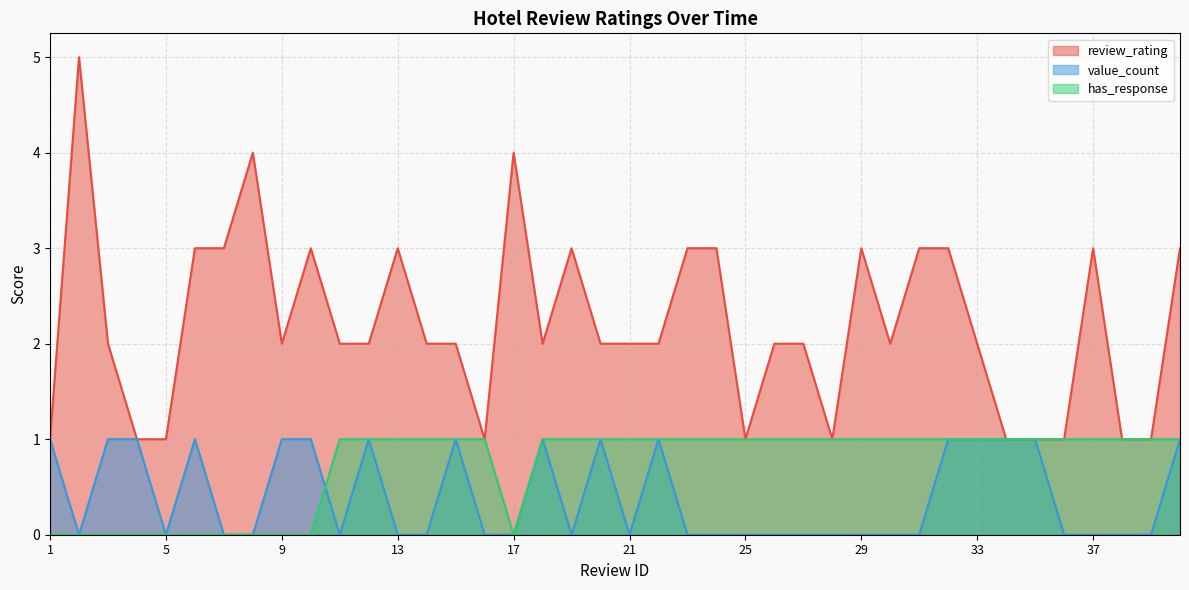

Reading left to right, transcribe all the data shown in this chart.

review_rating: 1	5	2	1	1	3	3	4	2	3	2	2	3	2	2	1	4	2	3	2	2	2	3	3	1	2	2	1	3	2	3	3	2	1	1	1	3	1	1	3
value_count: 1	0	1	1	0	1	0	0	1	1	0	1	0	0	1	0	0	1	0	1	0	1	0	0	0	0	0	0	0	0	0	1	1	1	1	0	0	0	0	1
has_response: 0	0	0	0	0	0	0	0	0	0	1	1	1	1	1	1	0	1	1	1	1	1	1	1	1	1	1	1	1	1	1	1	1	1	1	1	1	1	1	1